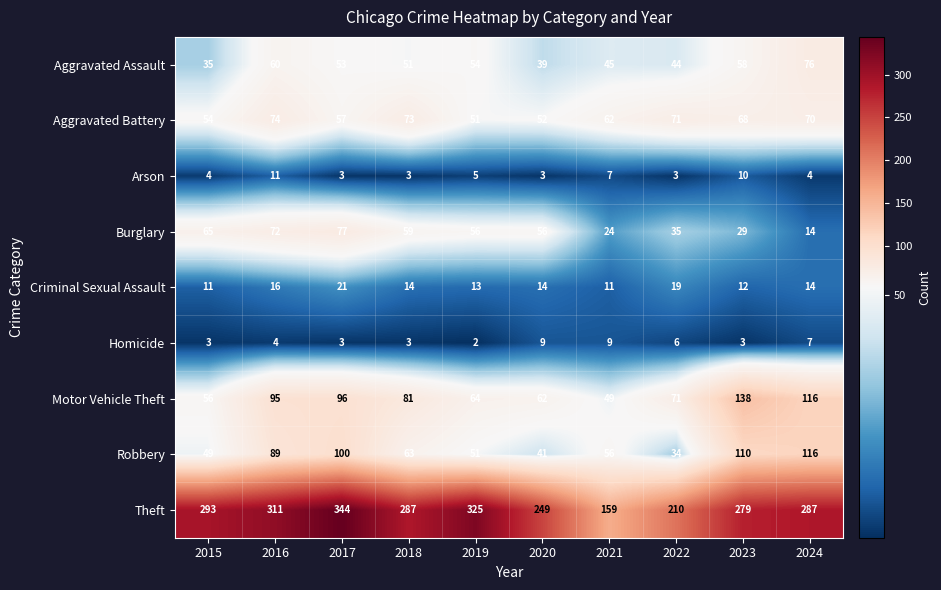

The value of Motor Vehicle Theft at 2023 is 138. True or false?

True